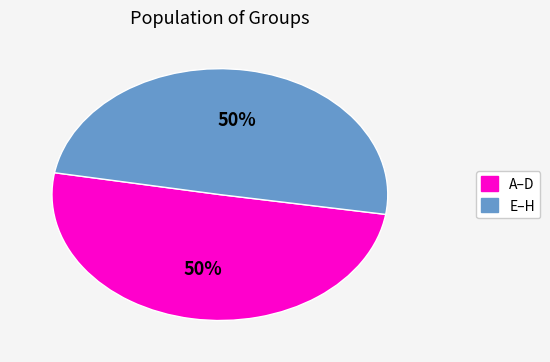

To the nearest percent, what is the average slice percentage?

50%